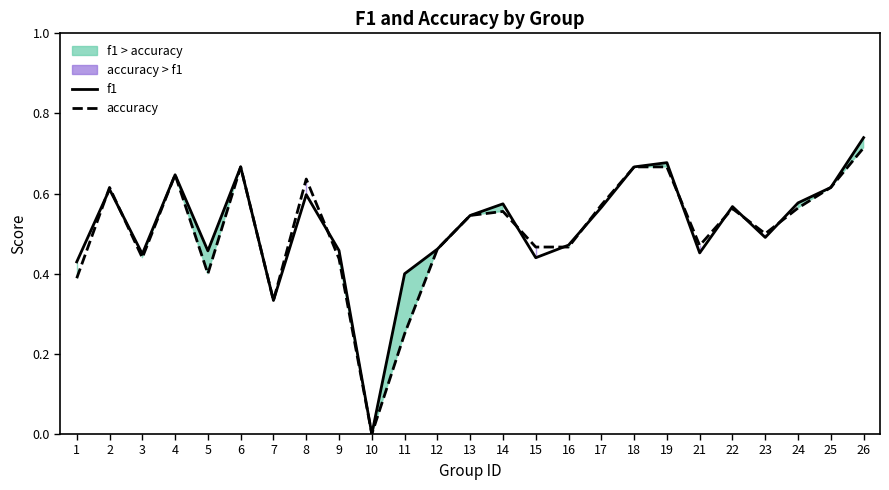

How many values in f1 are above zero?

24